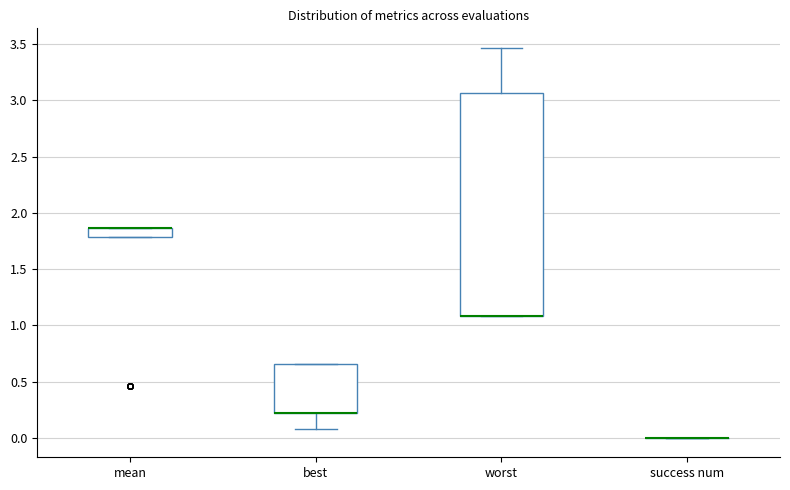

Reading left to right, transcribe this box plot: for each box, give where its median line is, the range the box spans, and where its two whiskers end, as read against the y-axis. The values are not printed on the chart, so give them approximately, as read against the axis.

mean: median 1.85 (drawn on the box's upper edge), box 1.80 to 1.85, whiskers 1.80 to 1.85
best: median 0.20 (drawn on the box's lower edge), box 0.20 to 0.65, whiskers 0.10 to 0.65
worst: median 1.10 (drawn on the box's lower edge), box 1.10 to 3.05, whiskers 1.10 to 3.45
success num: box collapsed to a line at 0.00, whiskers 0.00 to 0.00